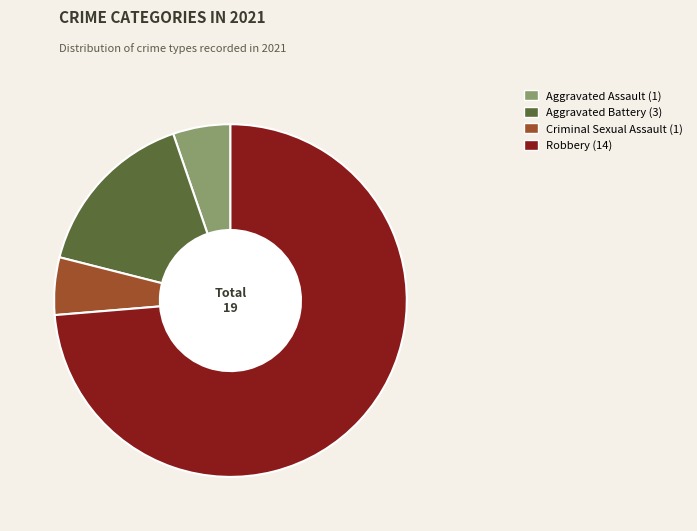

The Aggravated Assault slice represents 1% of the pie. True or false?

False